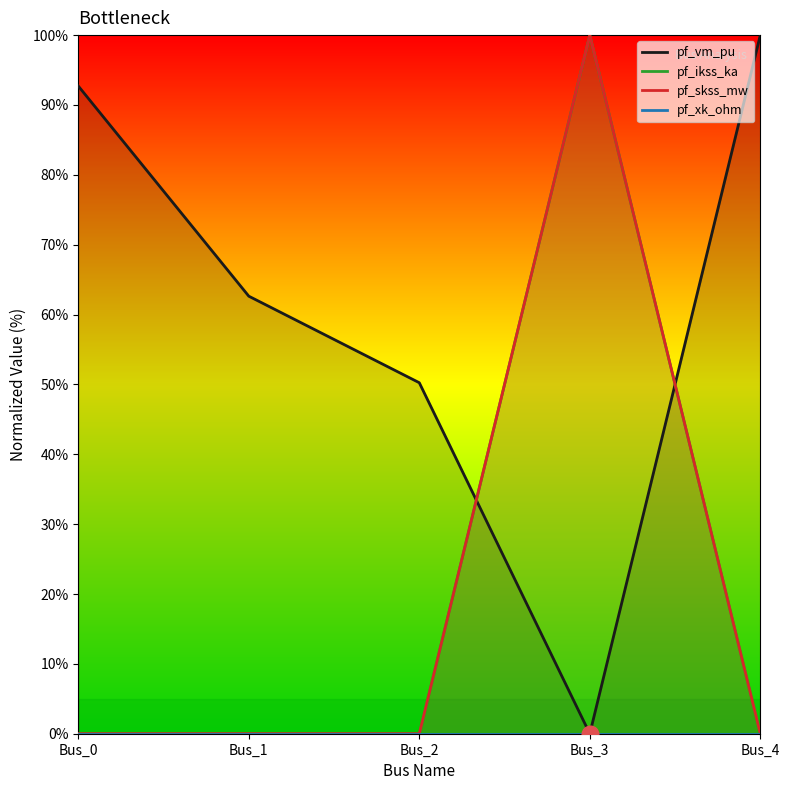

True or false: pf_ikss_ka has more than 0 points higher than both neighbors.

True